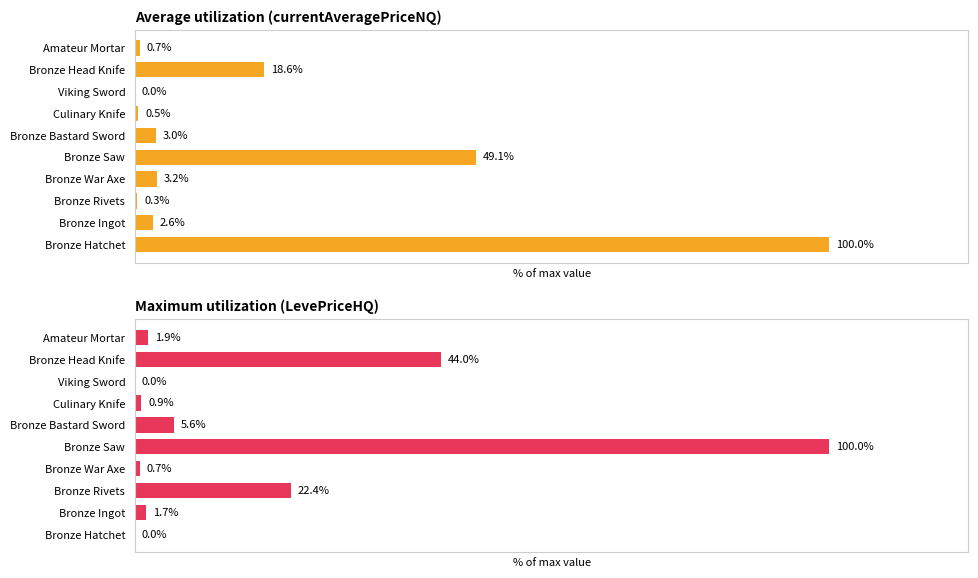

What is the average value of the Maximum utilization (LevePriceHQ) series?

17.7